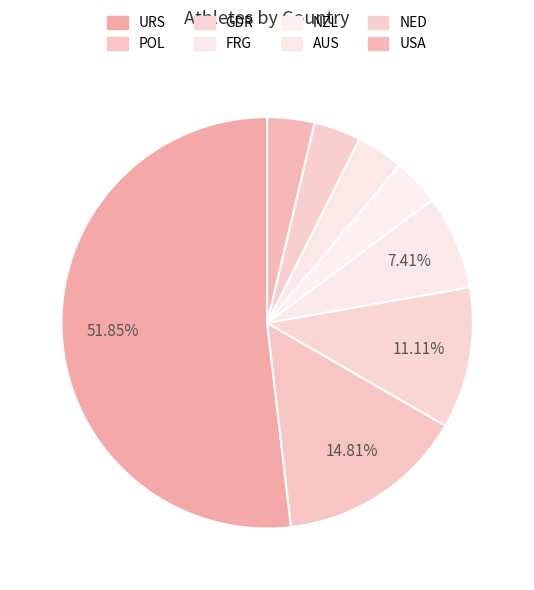

To the nearest percent, what portion does NED represent?

4%